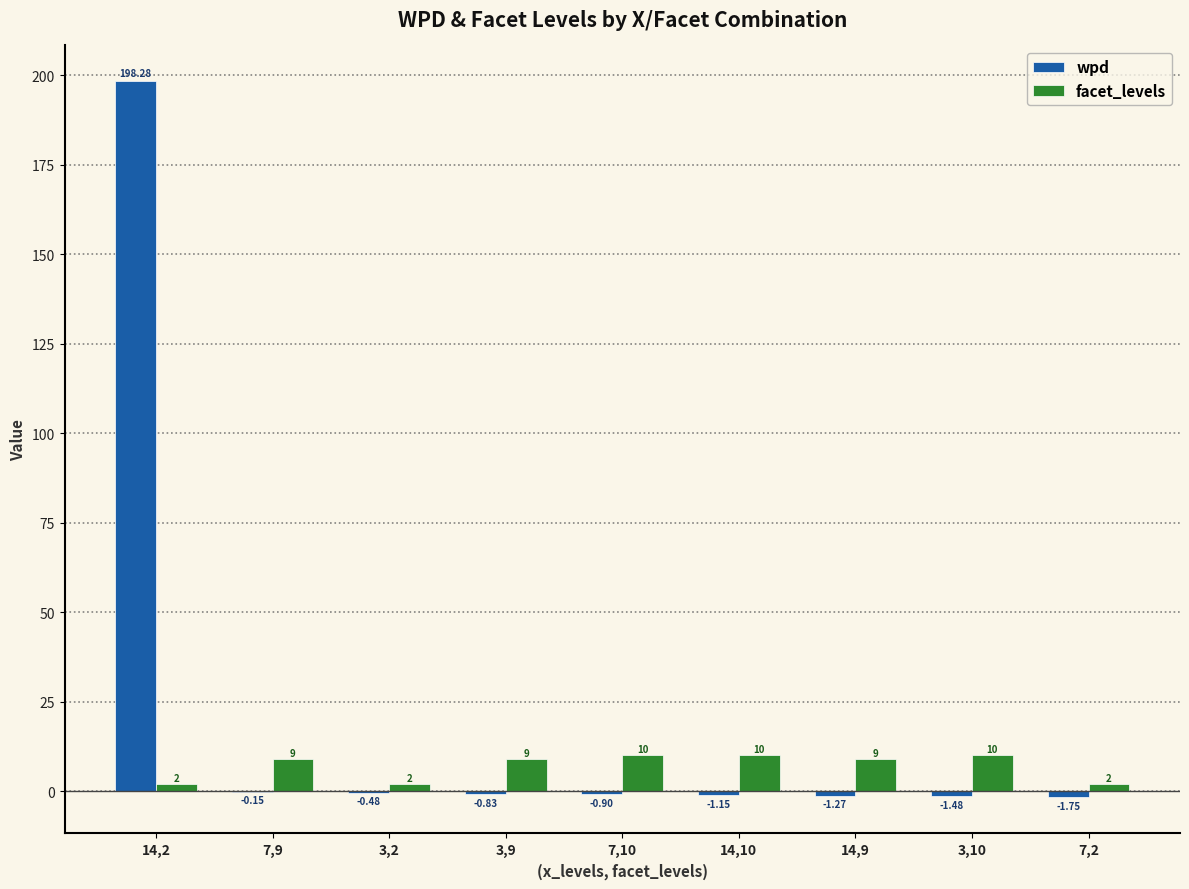

What is the difference between the facet_levels values at 7,10 and 7,2?

8.0